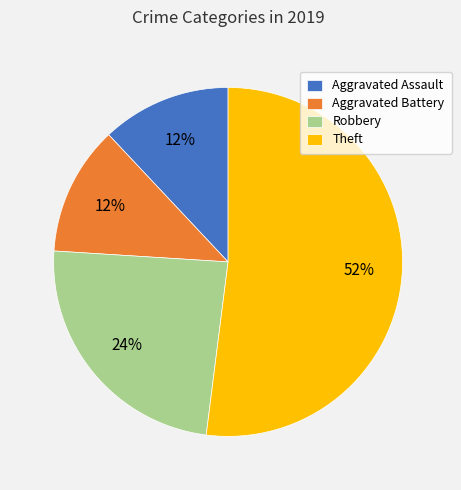

Which category has the biggest portion of the pie?

Theft